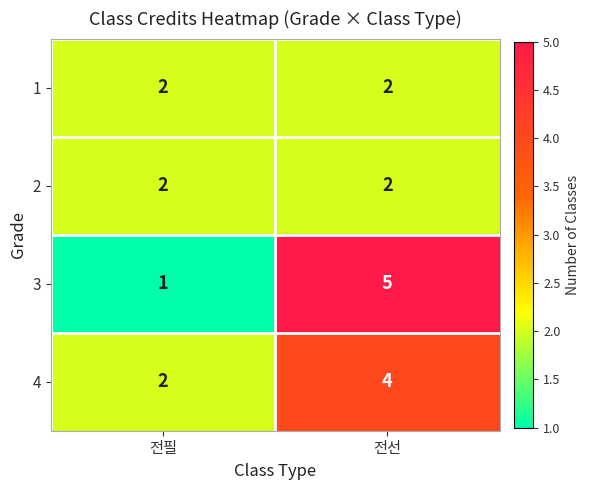

True or false: 4 has a value of 1 at 전선.

False